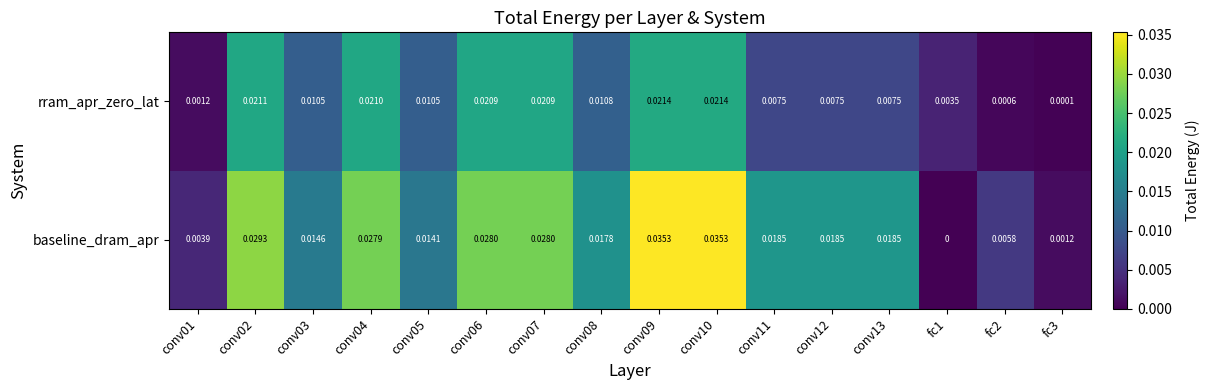

Rank the series at conv02 from highest to lowest value.

baseline_dram_apr, rram_apr_zero_lat